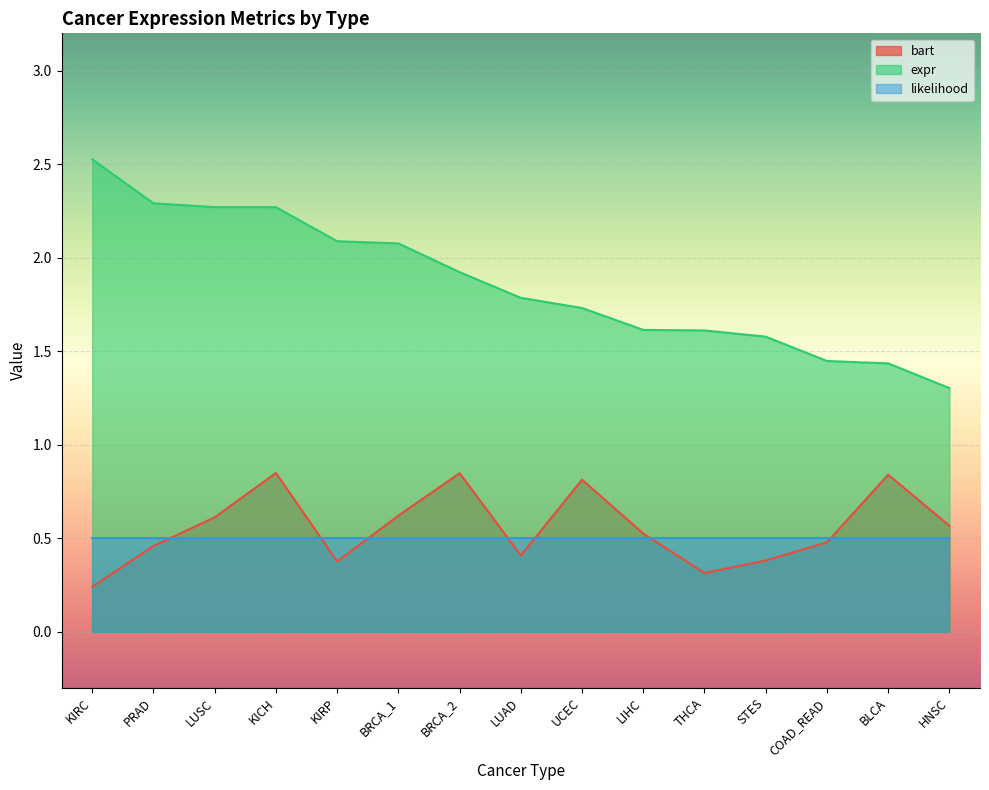

What is the sum of all expr values?

27.9